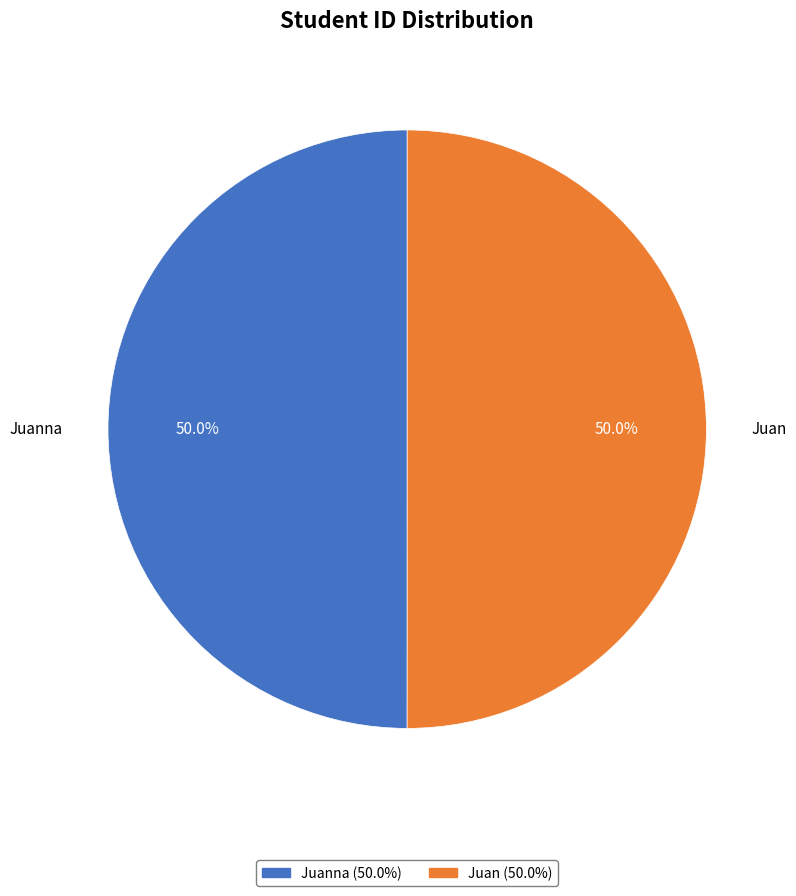

How many slices are in this pie chart?

2